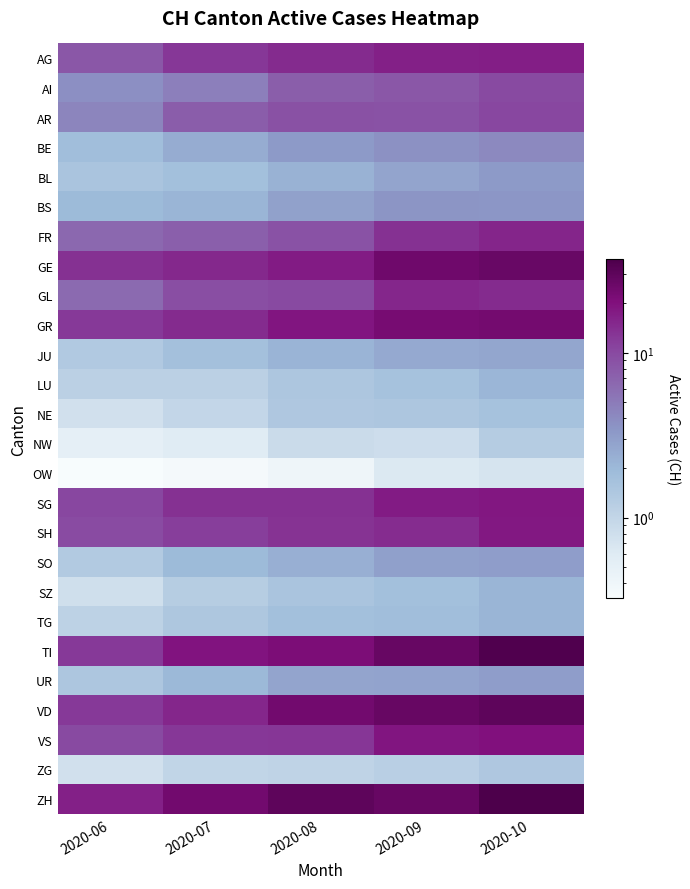

Count the number of data series in this chart.

26